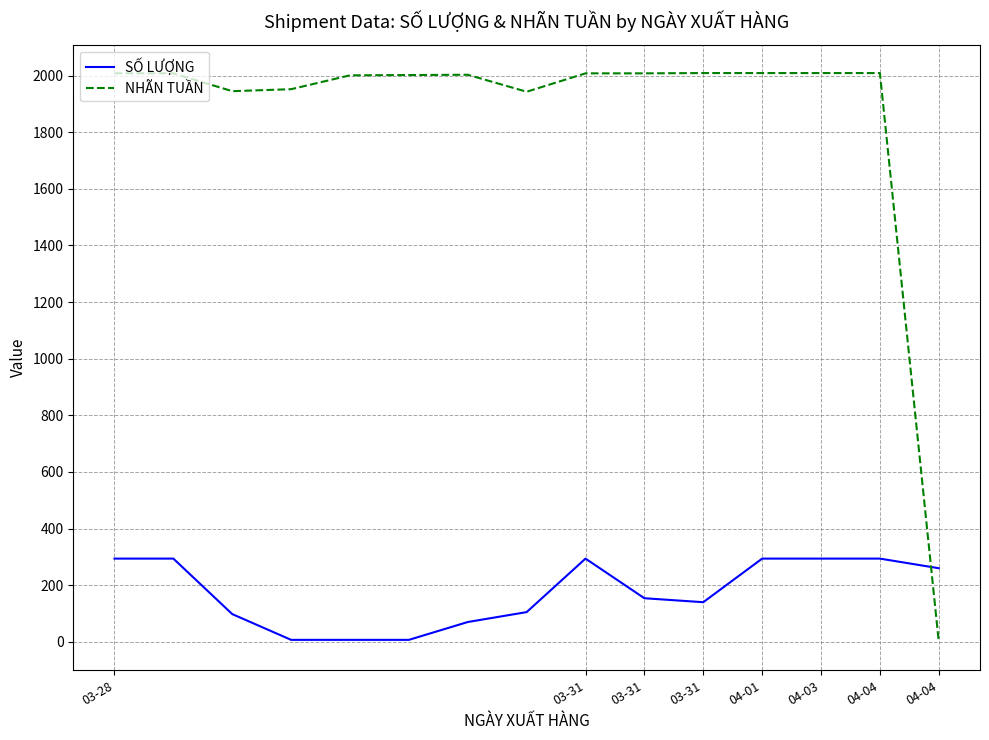

List the series in order of their overall mean, highest first.

NHÃN TUẦN, SỐ LƯỢNG